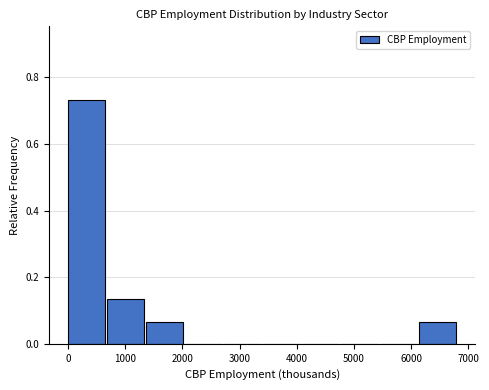

What is the height of the bar covering 6100 to 6800 on the x-axis? Neither the bar edges nor the heights are printed on the chart, so give them approximately, as read against the axes.

0.06